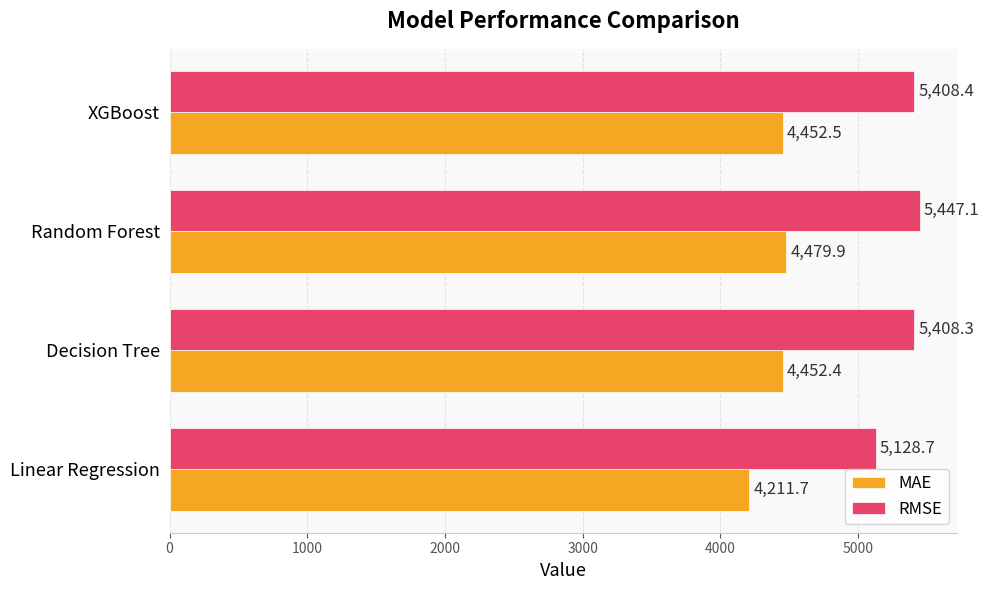

What is the difference between the maximum and minimum values in the RMSE series?

318.4